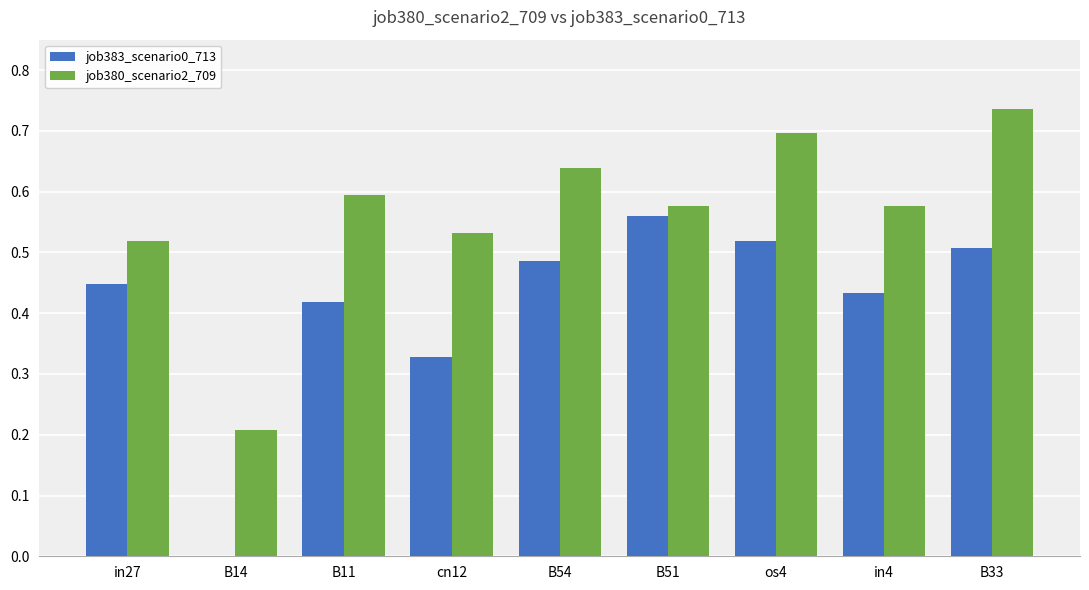

True or false: job380_scenario2_709 has a value of 0.6 at B54.

True